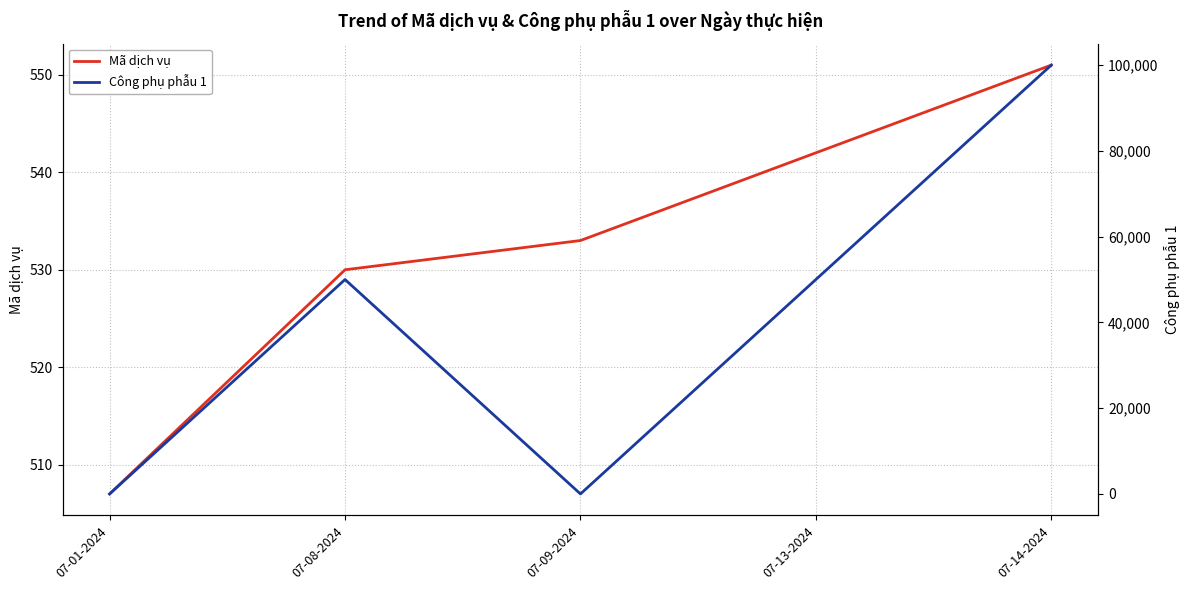

What is the greatest value displayed?

100000